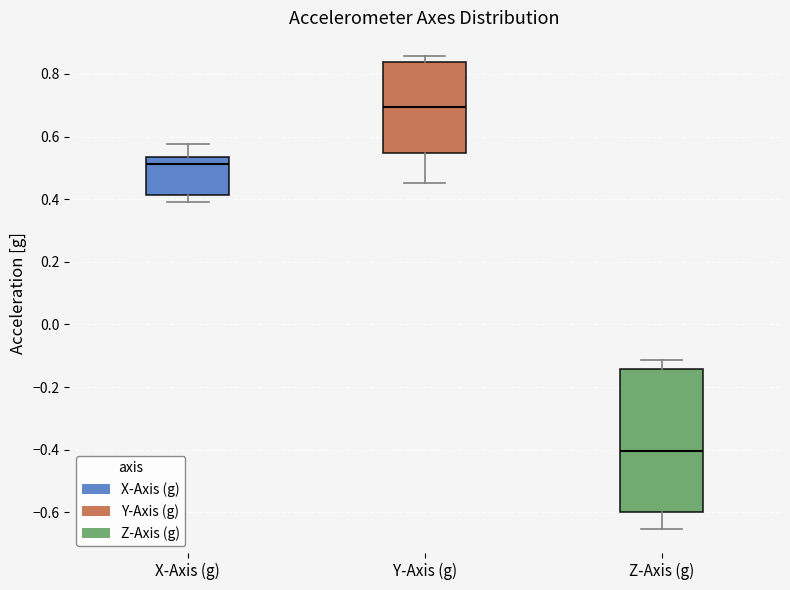

Which box is the tallest, from its lower edge to its upper edge?

Z-Axis (g)